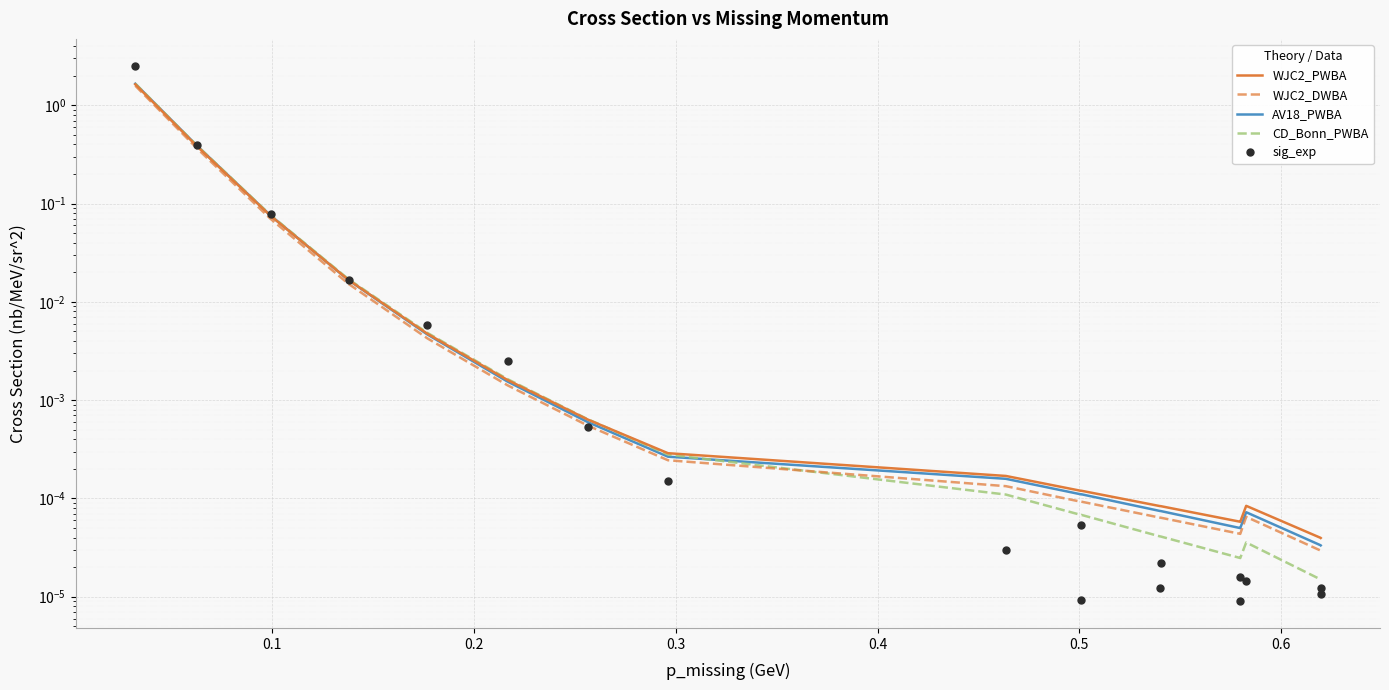

True or false: WJC2_PWBA has more than 0 interior local peaks.

True